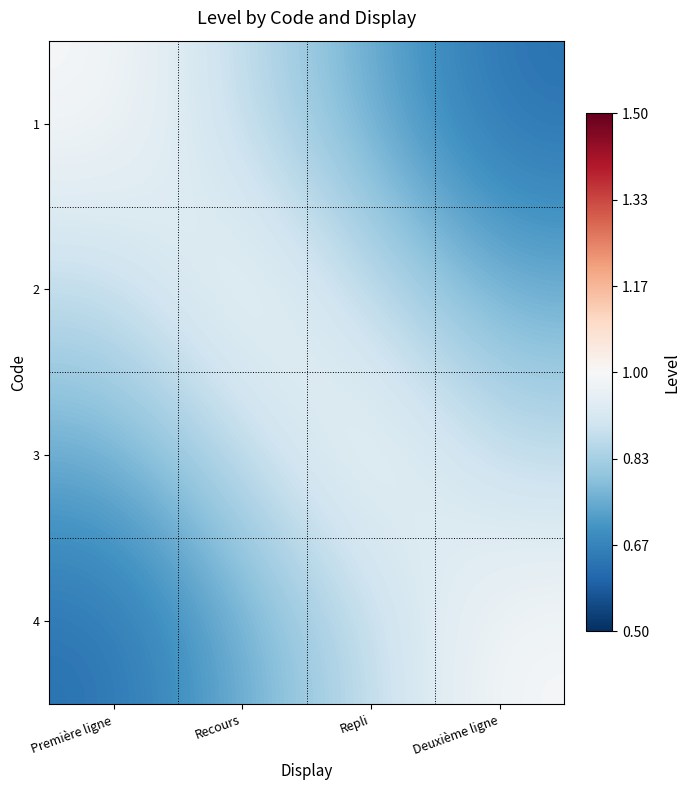

List the series in order of their peak value, highest first.

1, 2, 3, 4